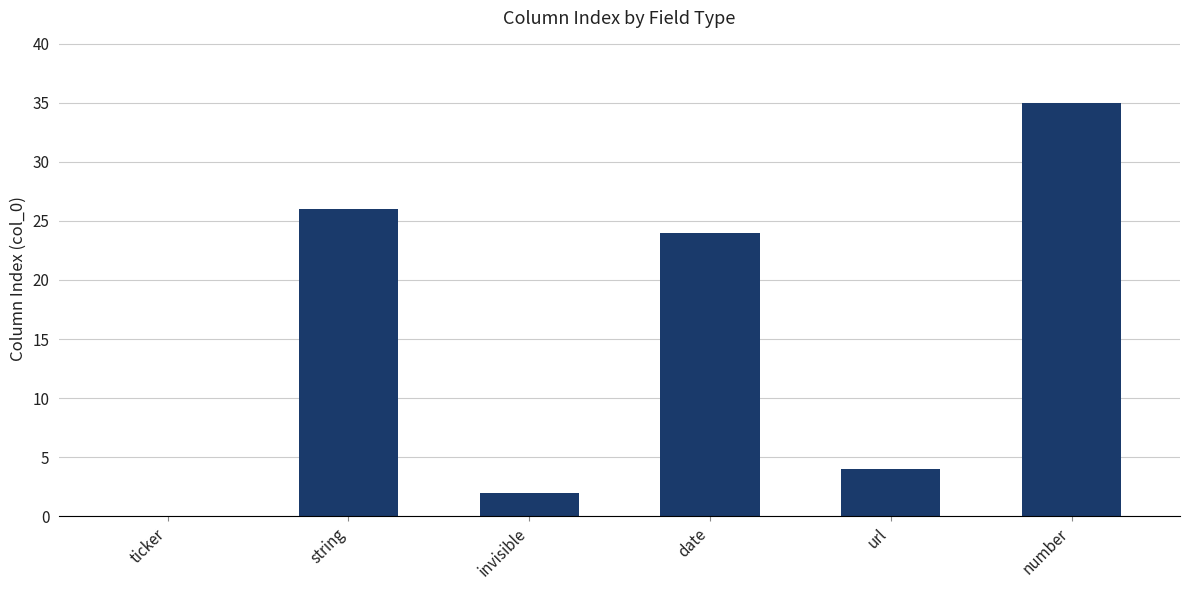

What is the ratio of the value at string to the value at date?

1.1